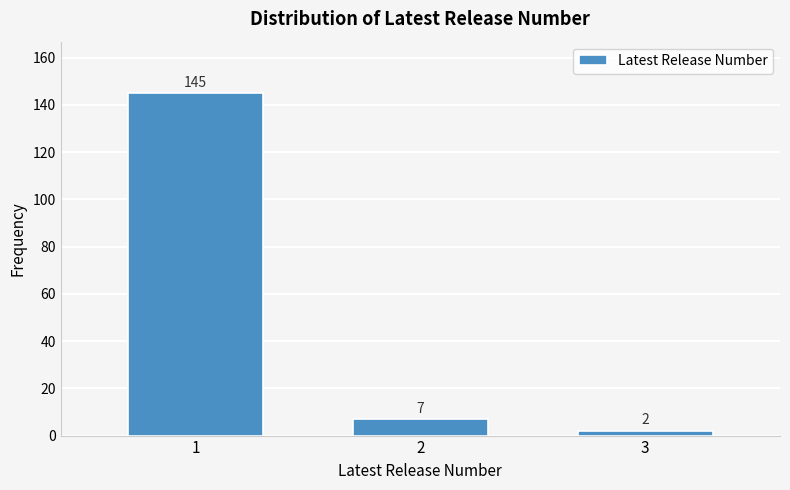

Reading left to right, list all the values displayed in this chart.

145	7	2